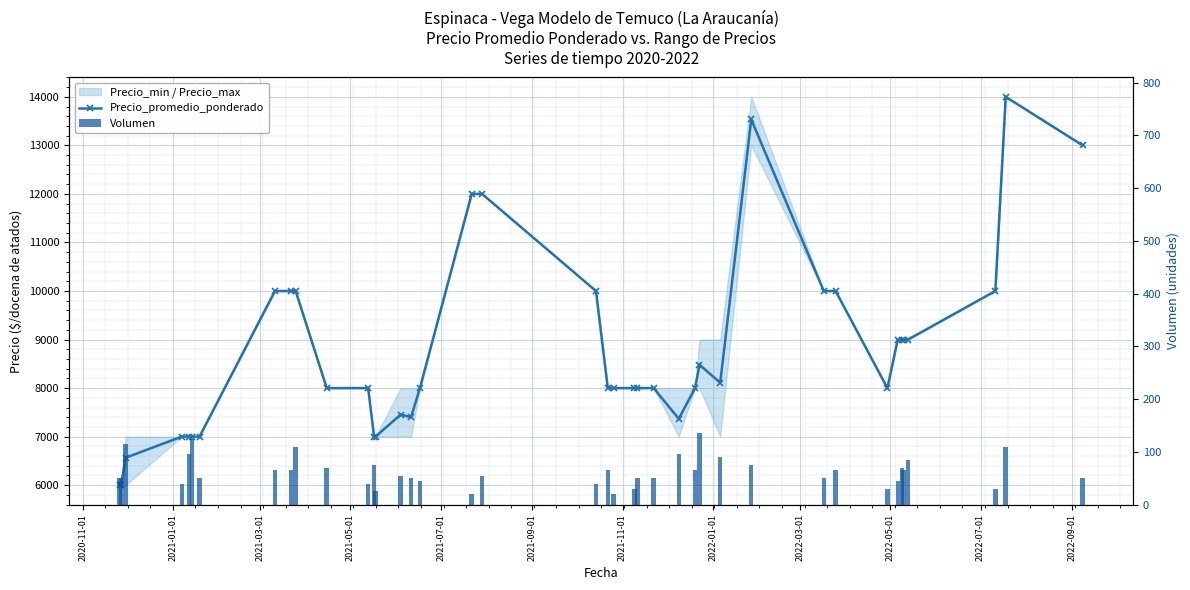

Reading left to right, transcribe all the data shown in this chart.

Precio_promedio_ponderado: 6000	6000	6565	7000	7000	7000	7000	10000	10000	10000	8000	8000	7000	7000	7455	7400	8000	12000	12000	10000	8000	8000	8000	8000	8000	7368	8000	8481	8111	13533	10000	10000	8000	9000	9000	9000	9000	10000	14000	13000
Volumen: 50	50	115	40	95	125	50	65	65	110	70	40	75	25	55	50	45	20	55	40	65	20	30	50	50	95	65	135	90	75	50	65	30	45	70	65	85	30	110	50